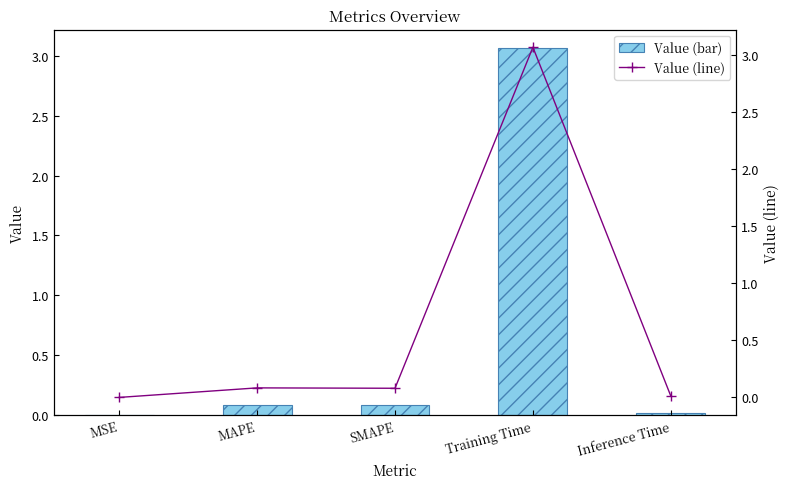

Is the value of col_1 (line) at Training Time greater than the value of col_1 at MSE?

Yes